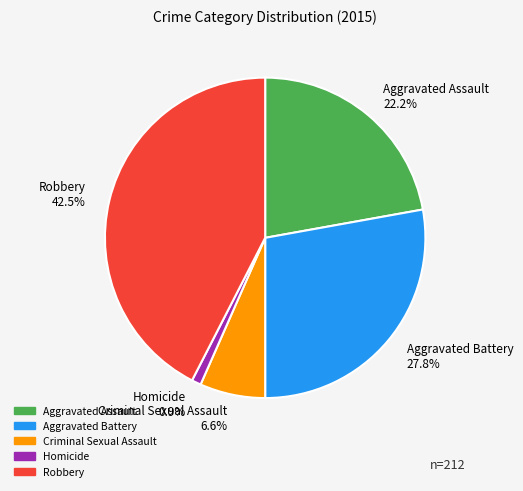

Combined, what portion of the pie is Aggravated Battery and Robbery?

70.3%